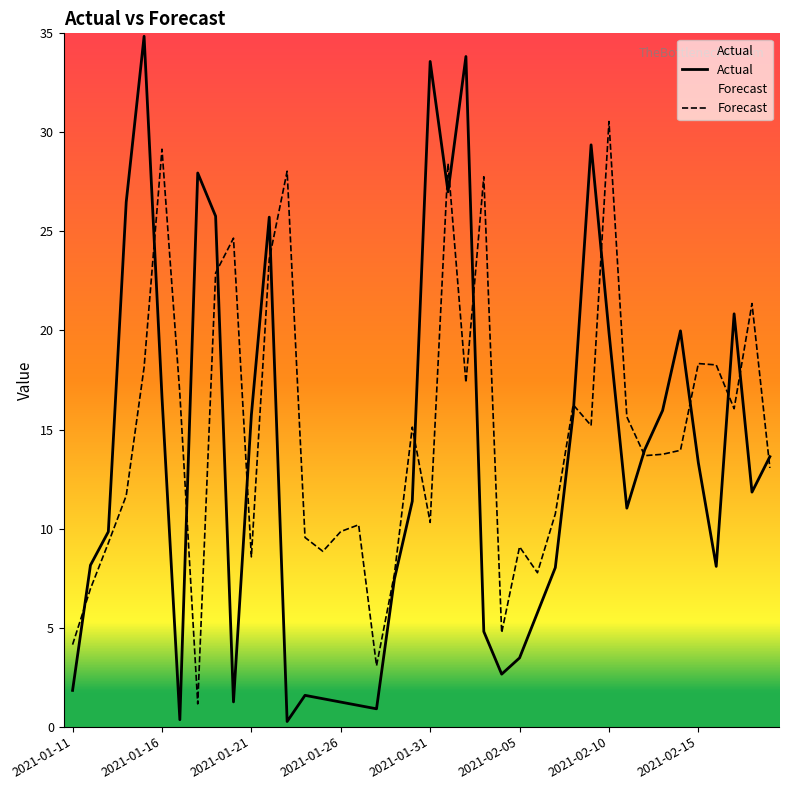

What is the maximum value shown in the chart?

34.9